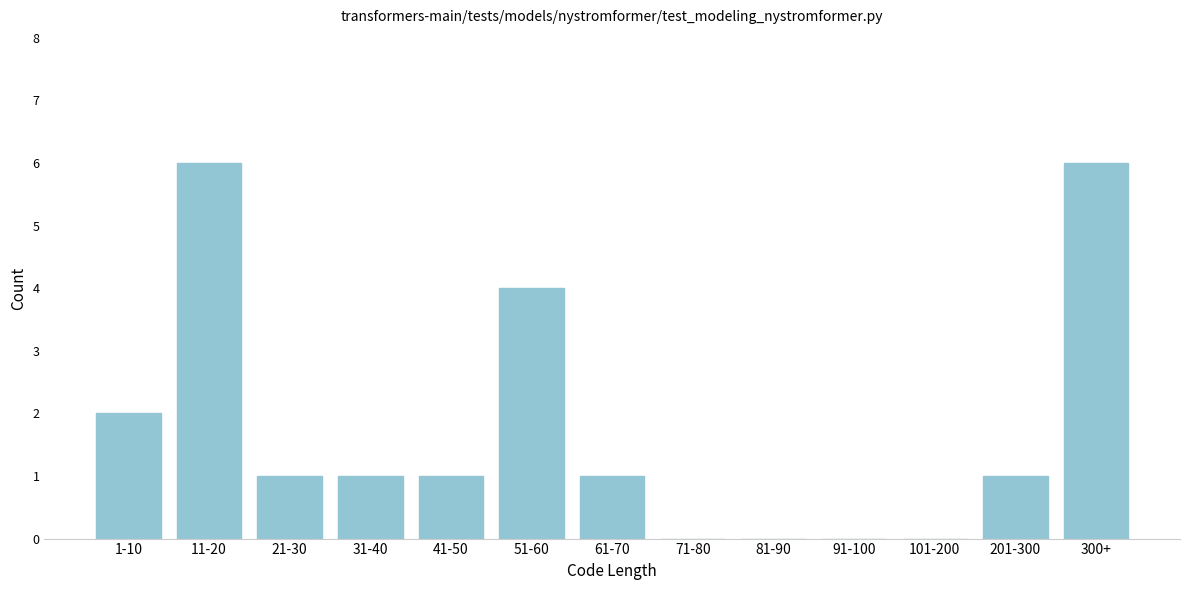

Reading left to right, what are all the values shown in this chart?

1-10=2	11-20=6	21-30=1	31-40=1	41-50=1	51-60=4	61-70=1	71-80=0	81-90=0	91-100=0	101-200=0	201-300=1	300+=6